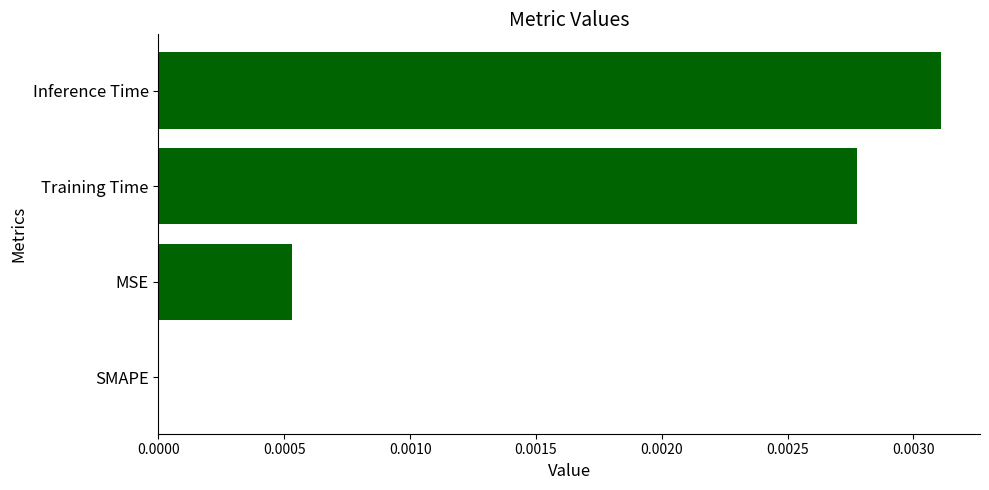

At which category does the chart reach its peak across all series?

Inference Time